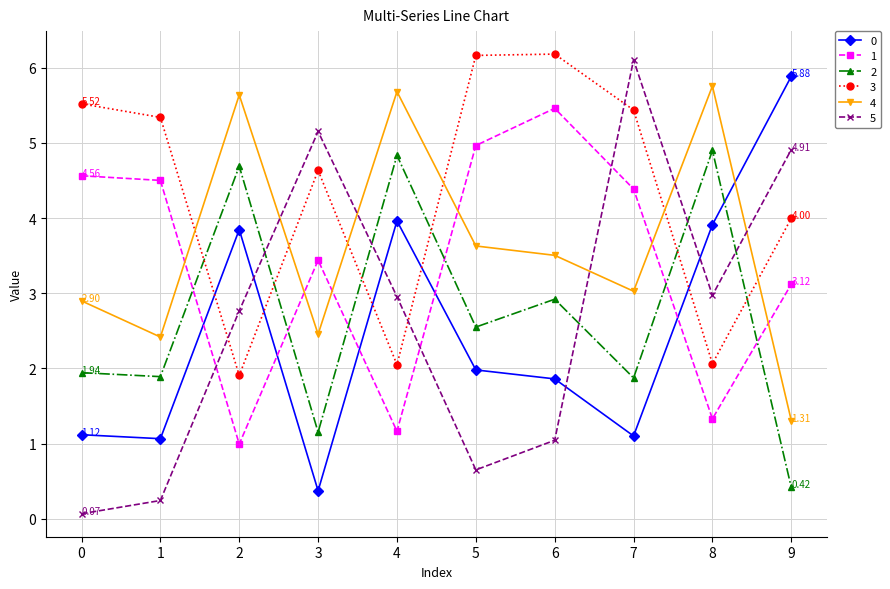

Does the chart have visible grid lines?

Yes